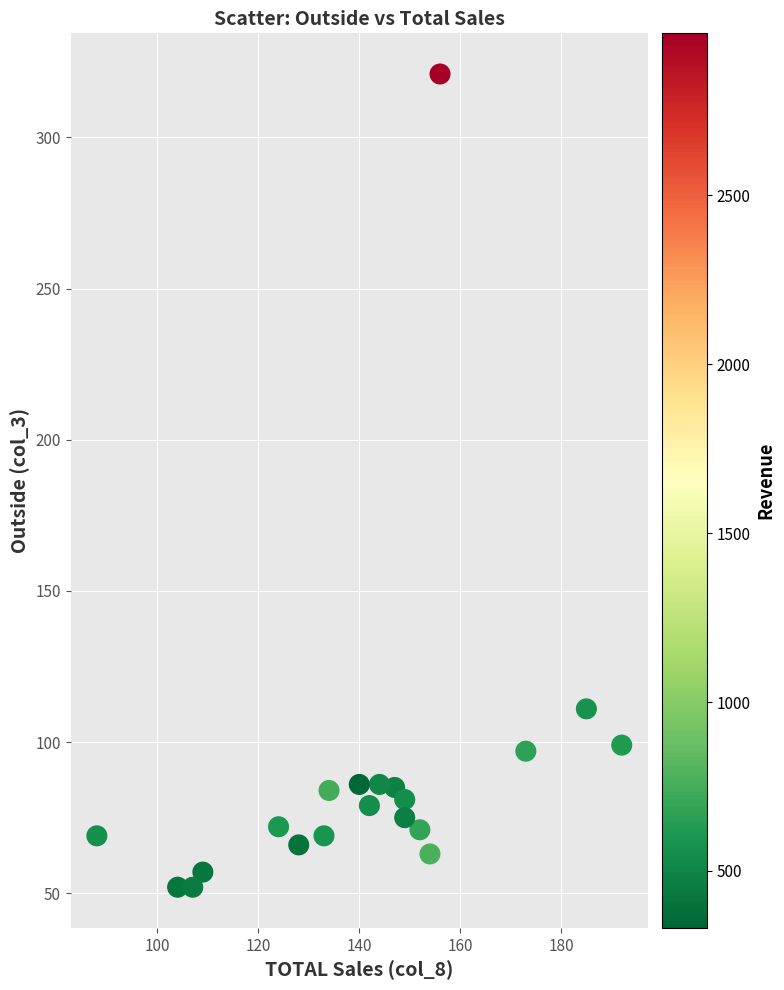

What is the range of X values (max minus min)?

104